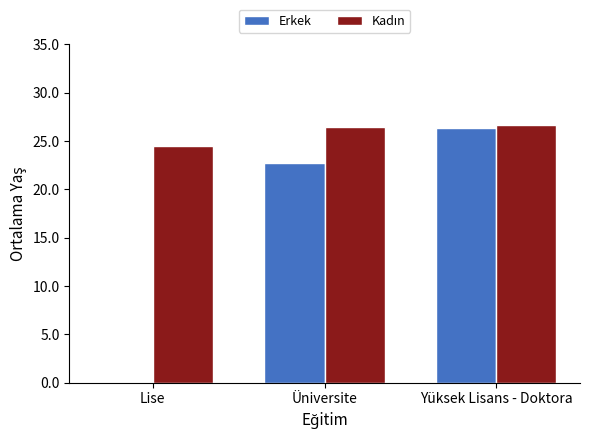

What is the average value of the Erkek series?

16.3